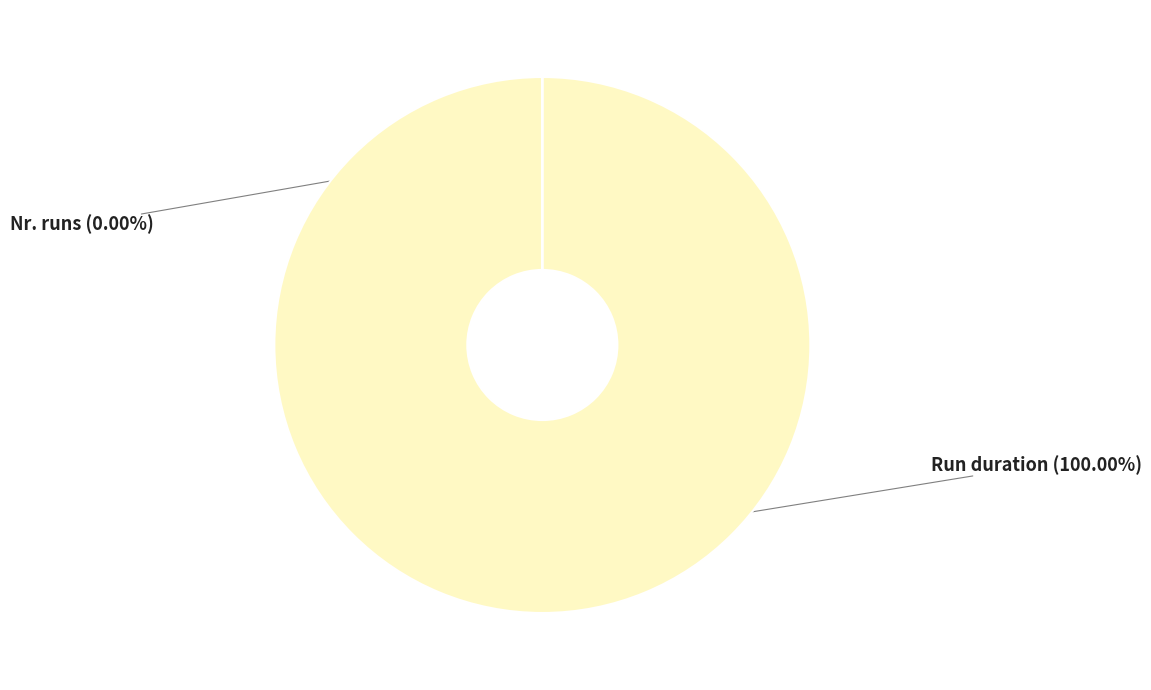

Is there any slice that represents more than half of the pie?

Yes